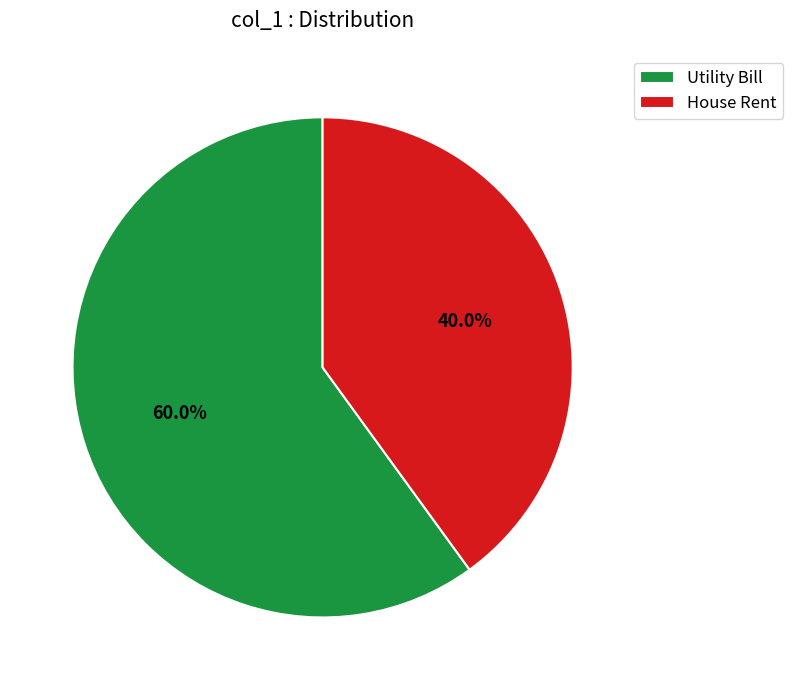

Does House Rent account for over 50% of the chart?

No